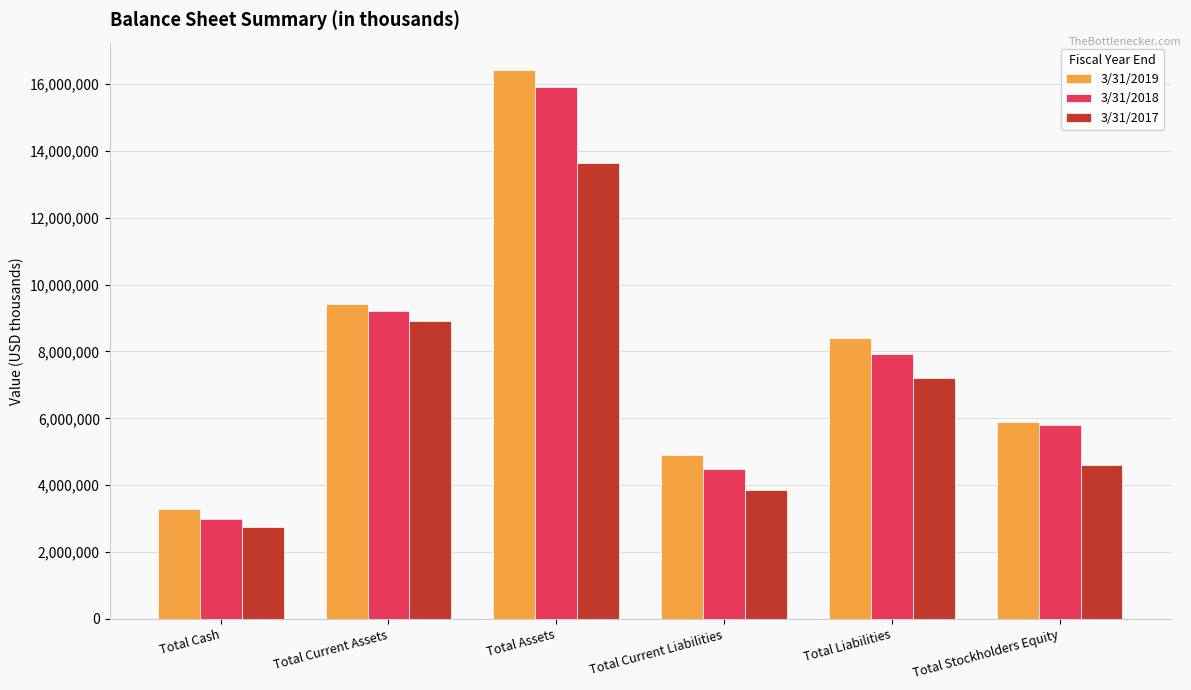

What is the label of the 2nd bar from the left?

Total Current Assets